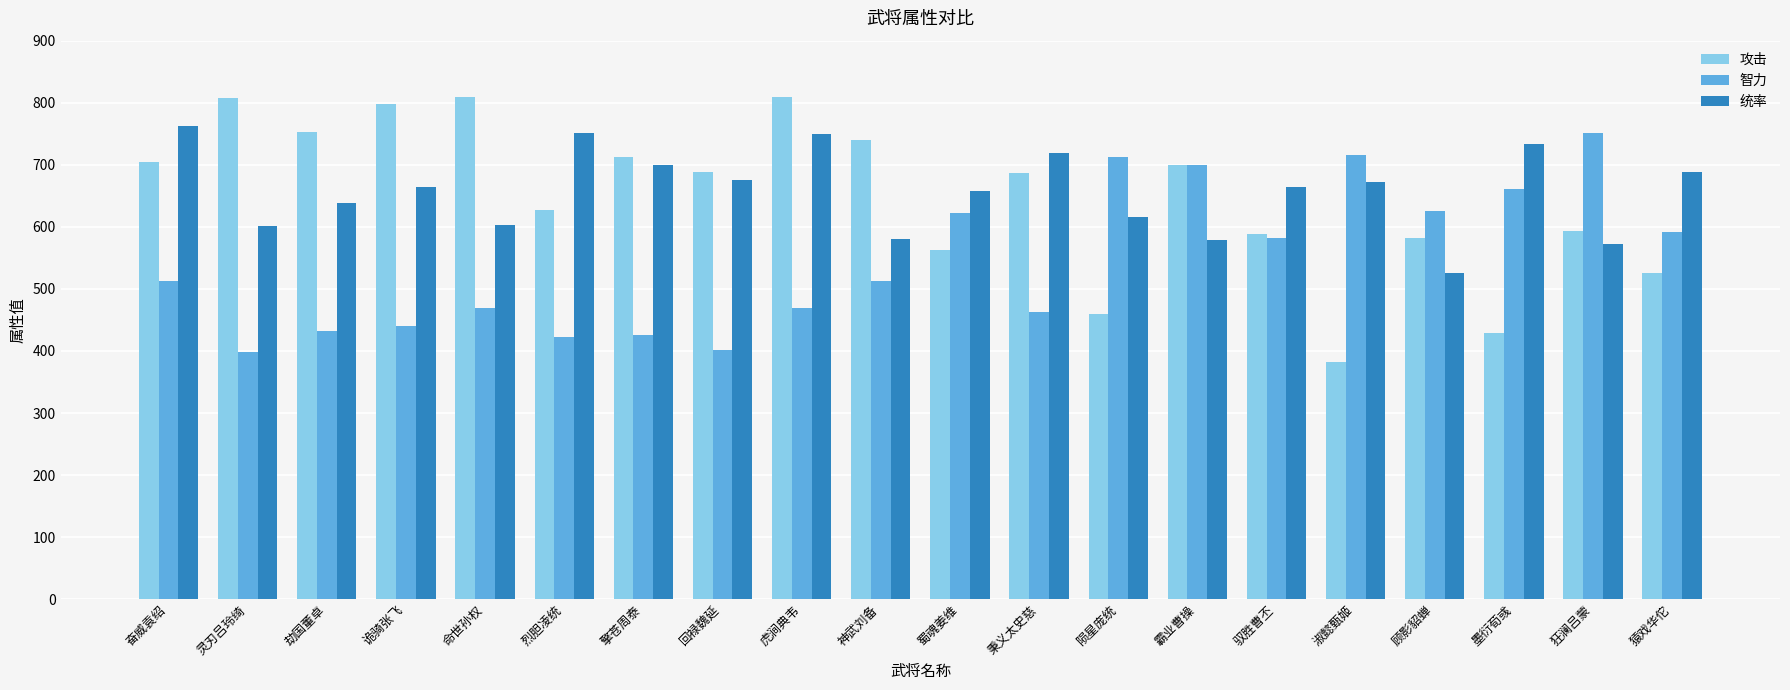

Rank the series by their maximum value, from highest to lowest.

攻击, 统率, 智力